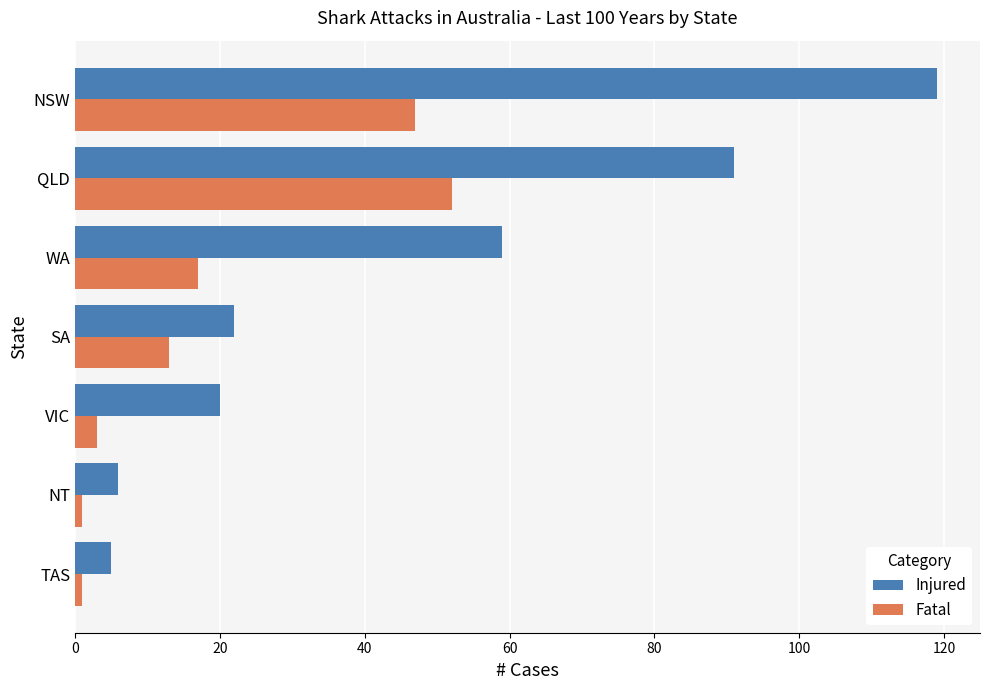

At which category is the sum across all series the highest?

NSW